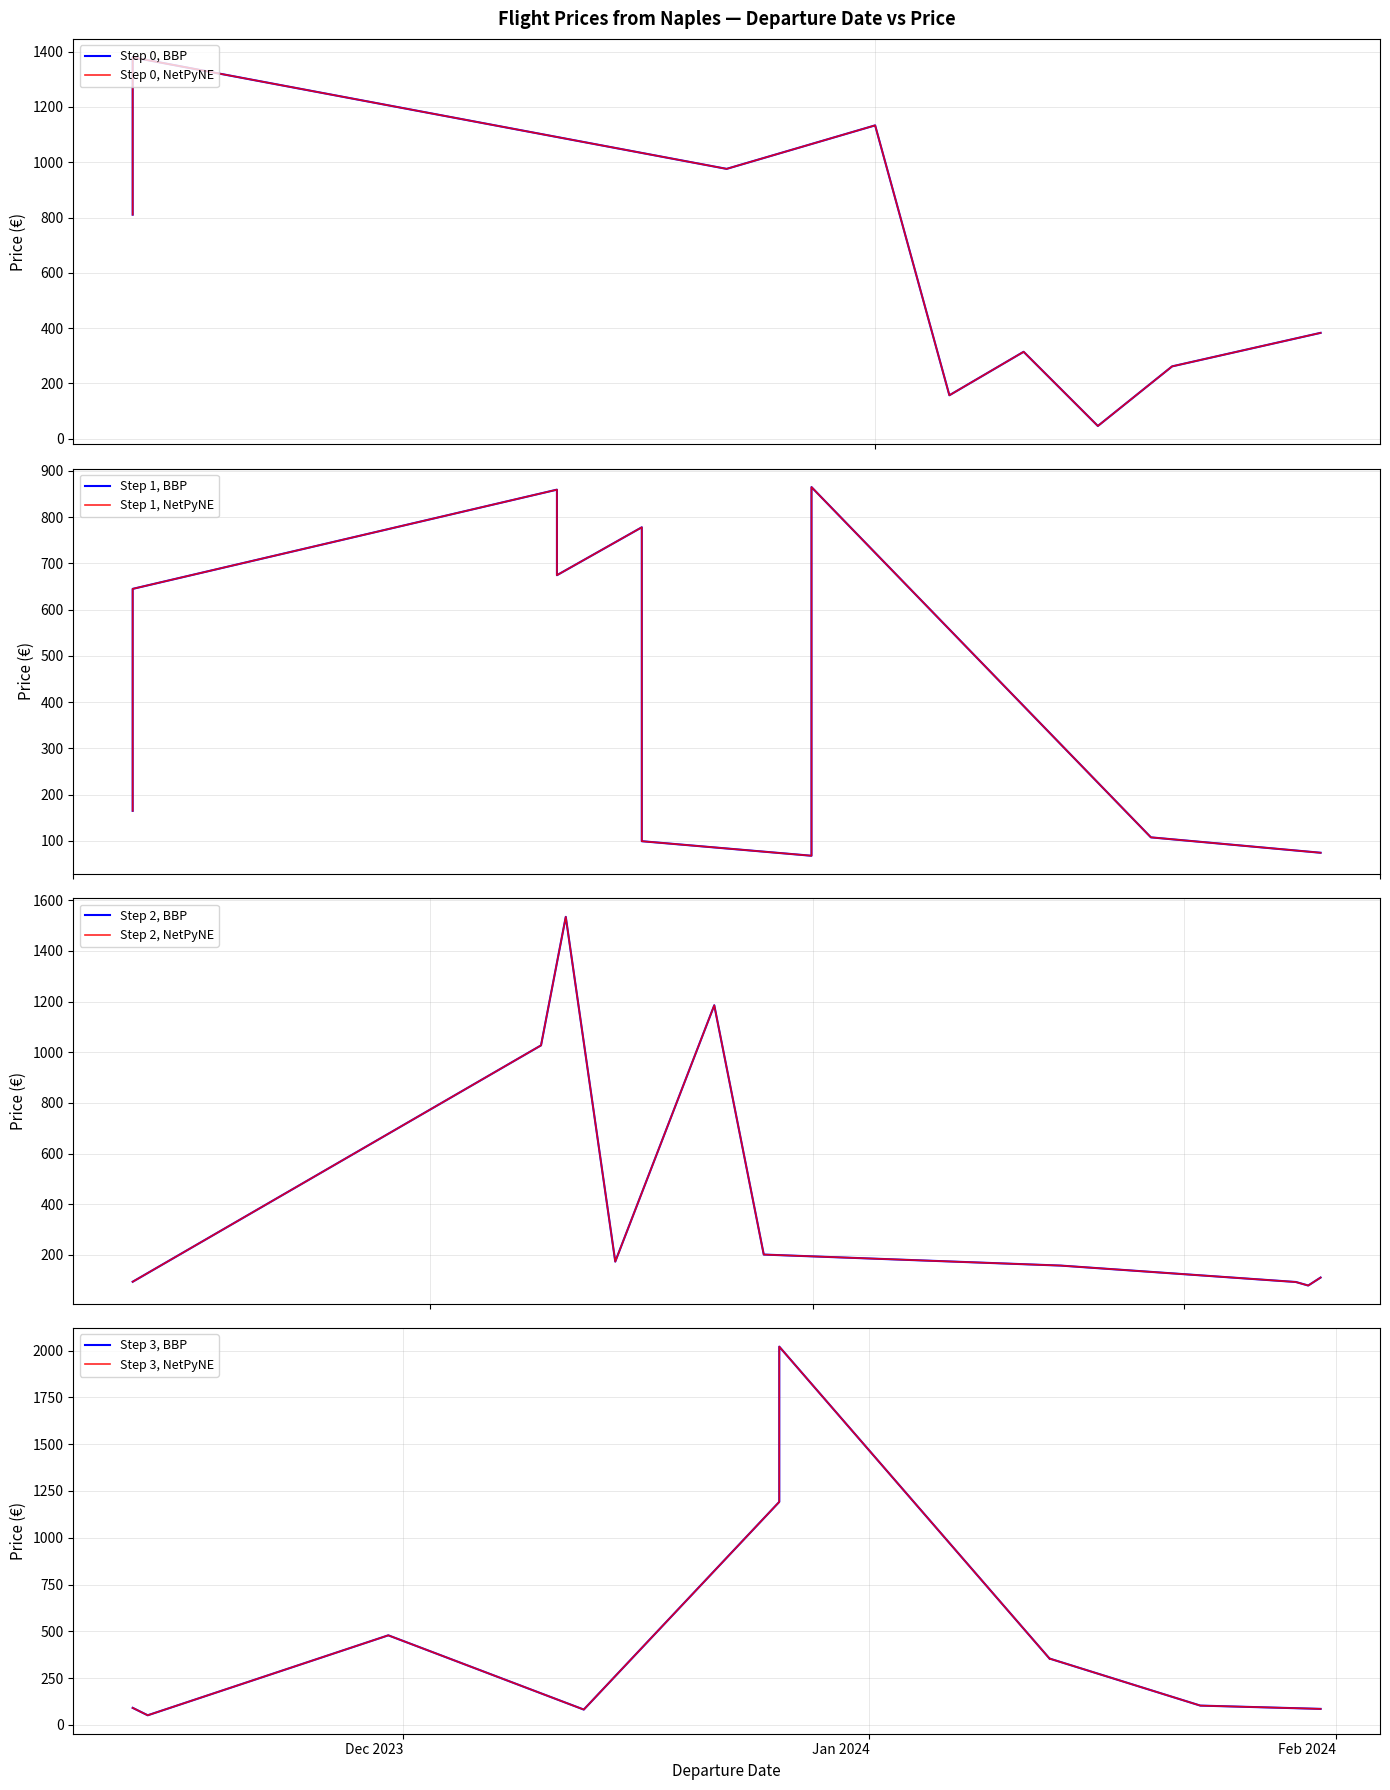

The MinPrice series shows 23.9 at Barcelona. True or false?

False